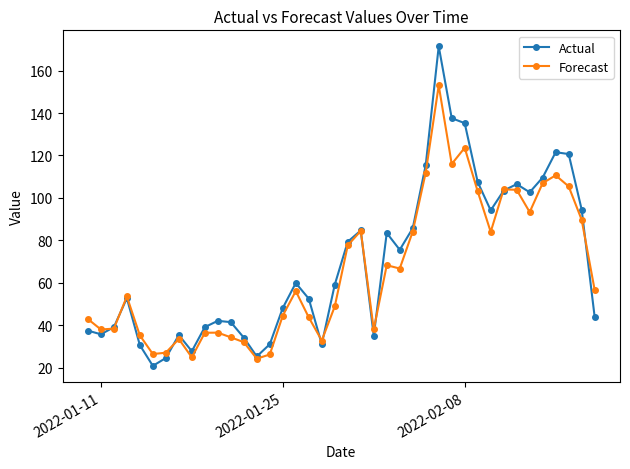

What is the value of the Actual point at the 38th from the left?

120.7